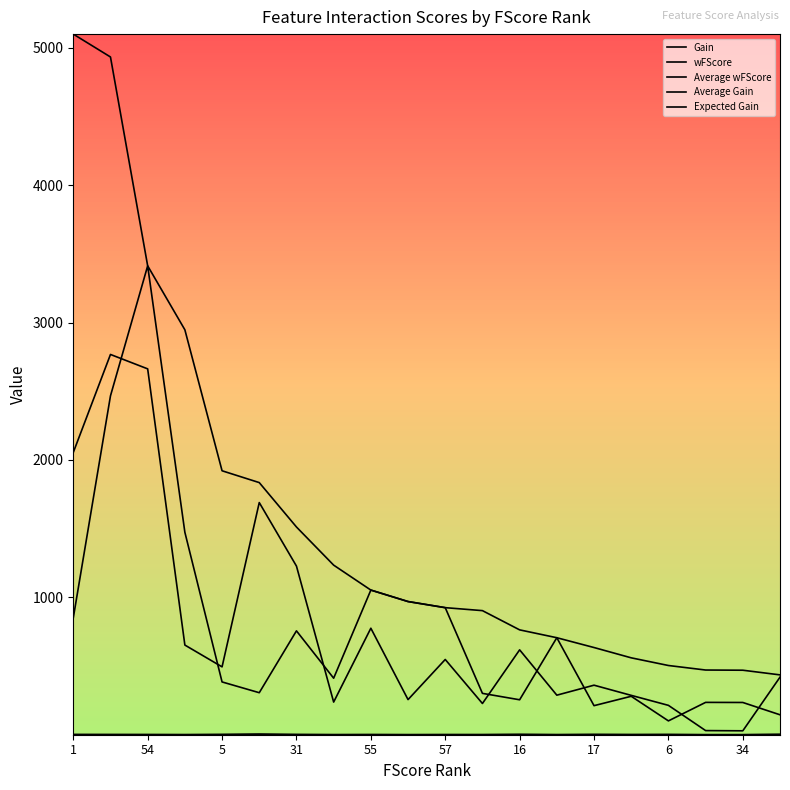

Does the chart have visible grid lines?

No